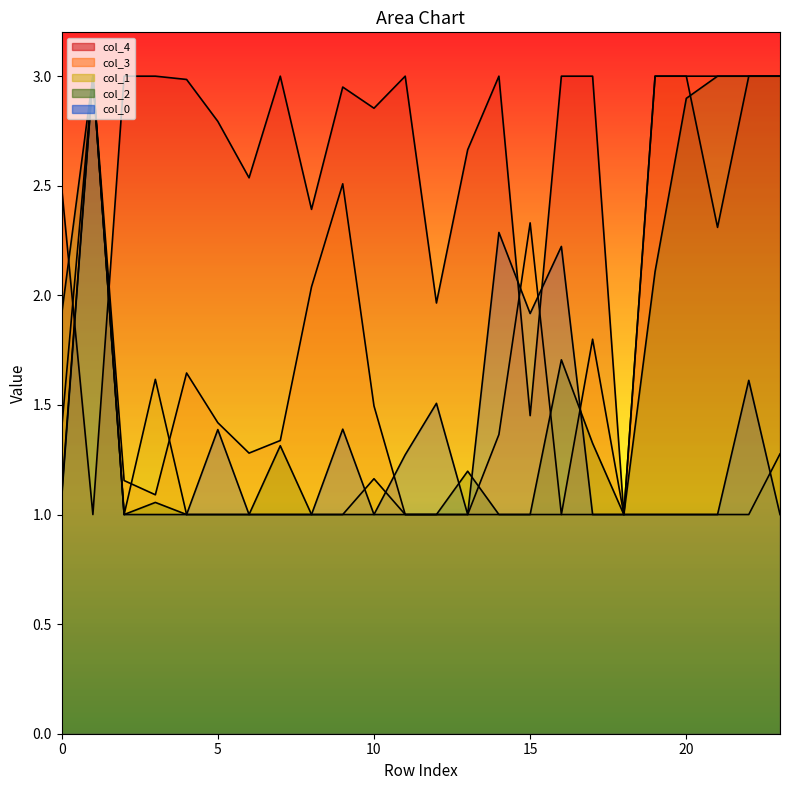

Where is col_1 nearest to the value 2?

3